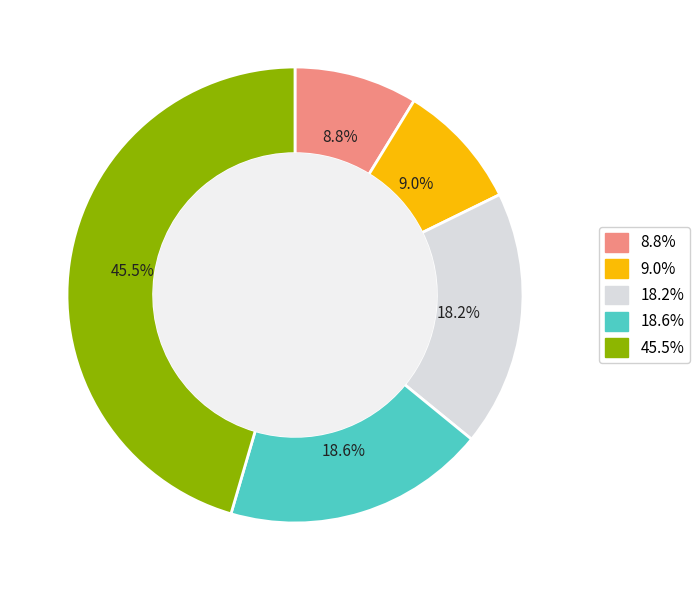

Is there any slice that represents more than half of the pie?

No